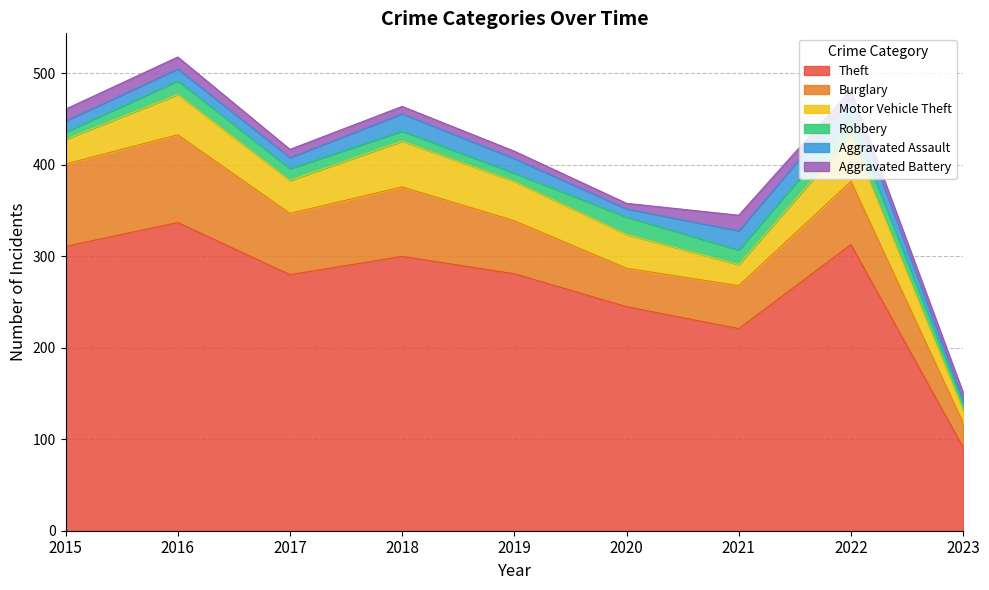

Reading left to right, what are all the values shown in this chart?

Theft: 2015=311	2016=337	2017=280	2018=300	2019=281	2020=245	2021=221	2022=313	2023=91
Burglary: 2015=90	2016=96	2017=67	2018=76	2019=58	2020=42	2021=47	2022=69	2023=27
Motor Vehicle Theft: 2015=27	2016=44	2017=36	2018=50	2019=43	2020=37	2021=23	2022=50	2023=14
Robbery: 2015=8	2016=15	2017=13	2018=11	2019=9	2020=19	2021=16	2022=19	2023=7
Aggravated Assault: 2015=12	2016=13	2017=12	2018=19	2019=16	2020=9	2021=21	2022=22	2023=4
Aggravated Battery: 2015=13	2016=13	2017=9	2018=8	2019=8	2020=6	2021=17	2022=9	2023=8